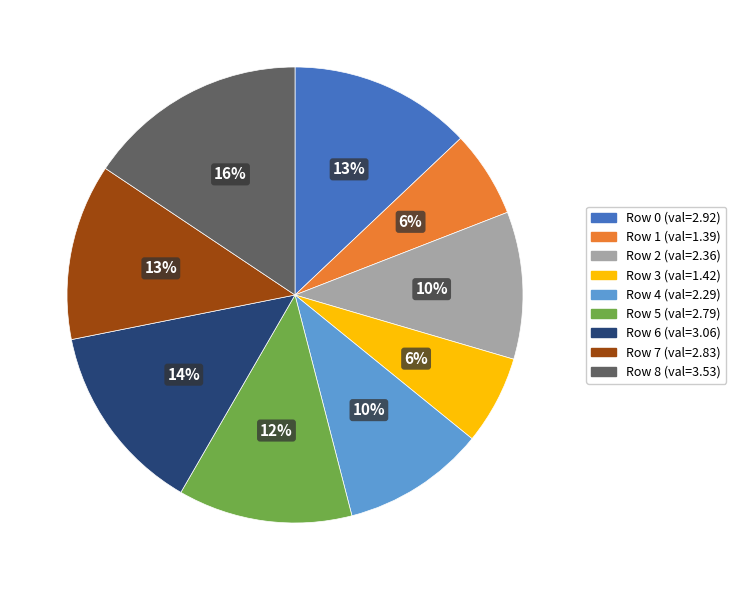

To the nearest percent, what is the average slice percentage?

11%